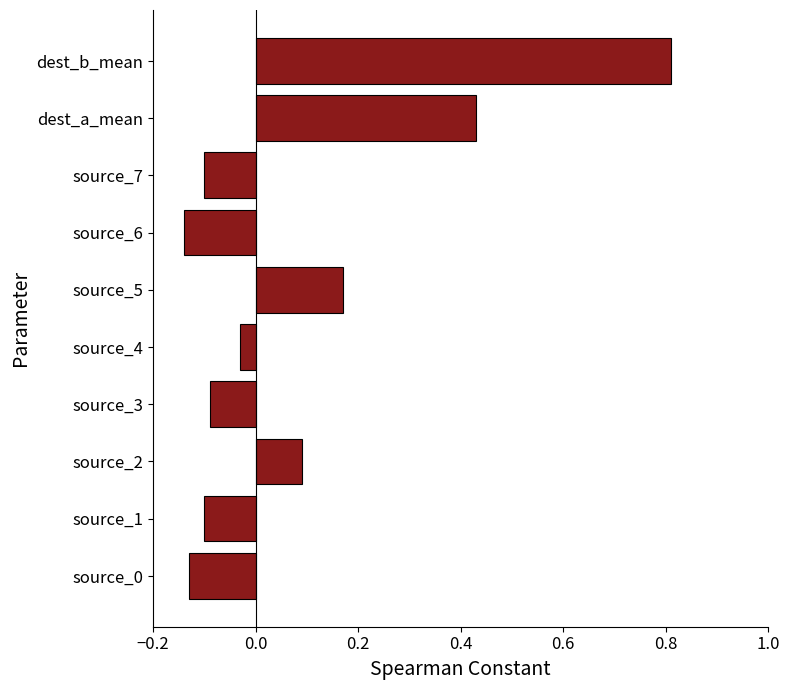

At which label is the value closest to 0?

source_4